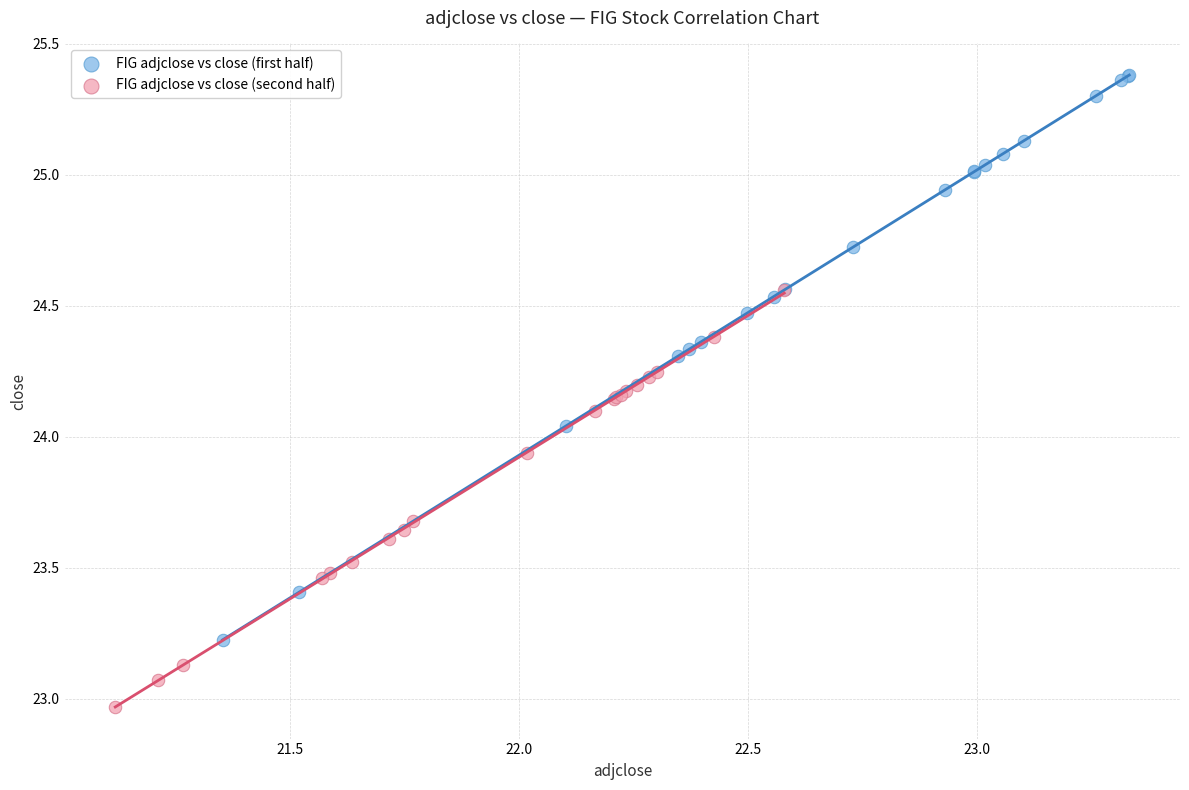

Which series reaches the minimum Y coordinate?

FIG adjclose vs close (second half)